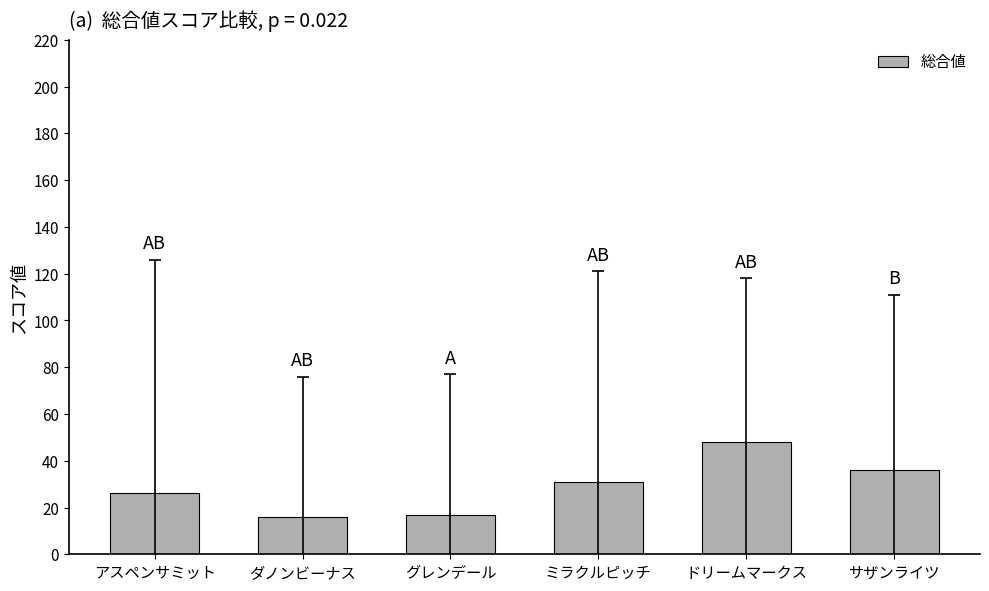

What is the label of the 6th bar from the right?

アスペンサミット